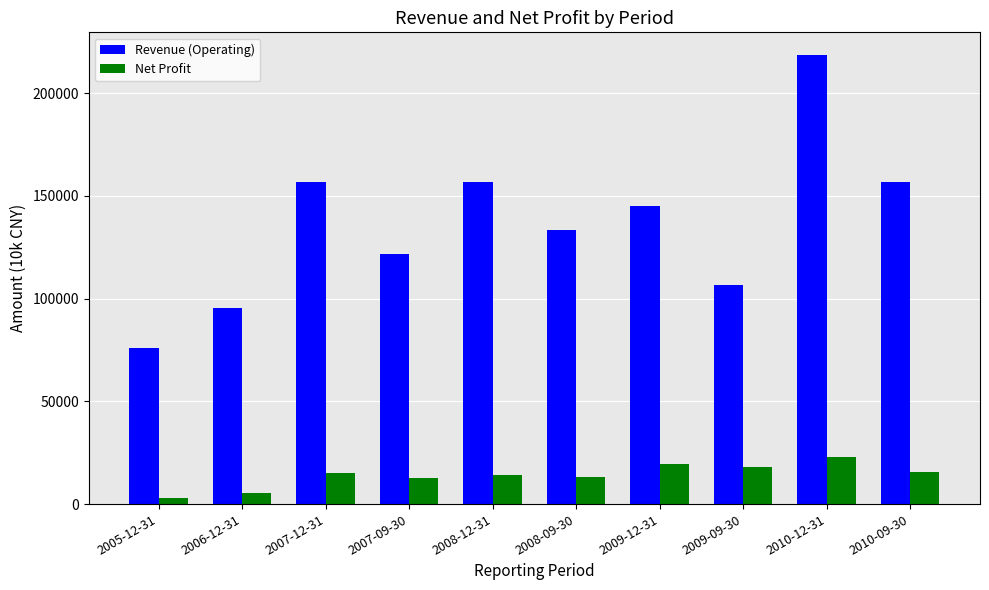

At 2010-09-30, list the series in order from largest to smallest.

Revenue (Operating), Net Profit